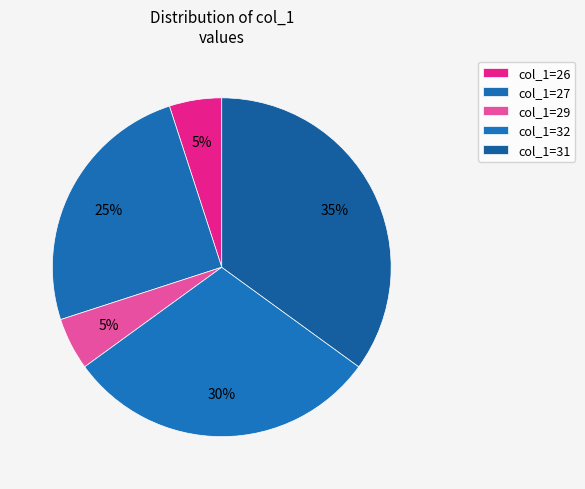

Is there a majority slice in this chart?

No